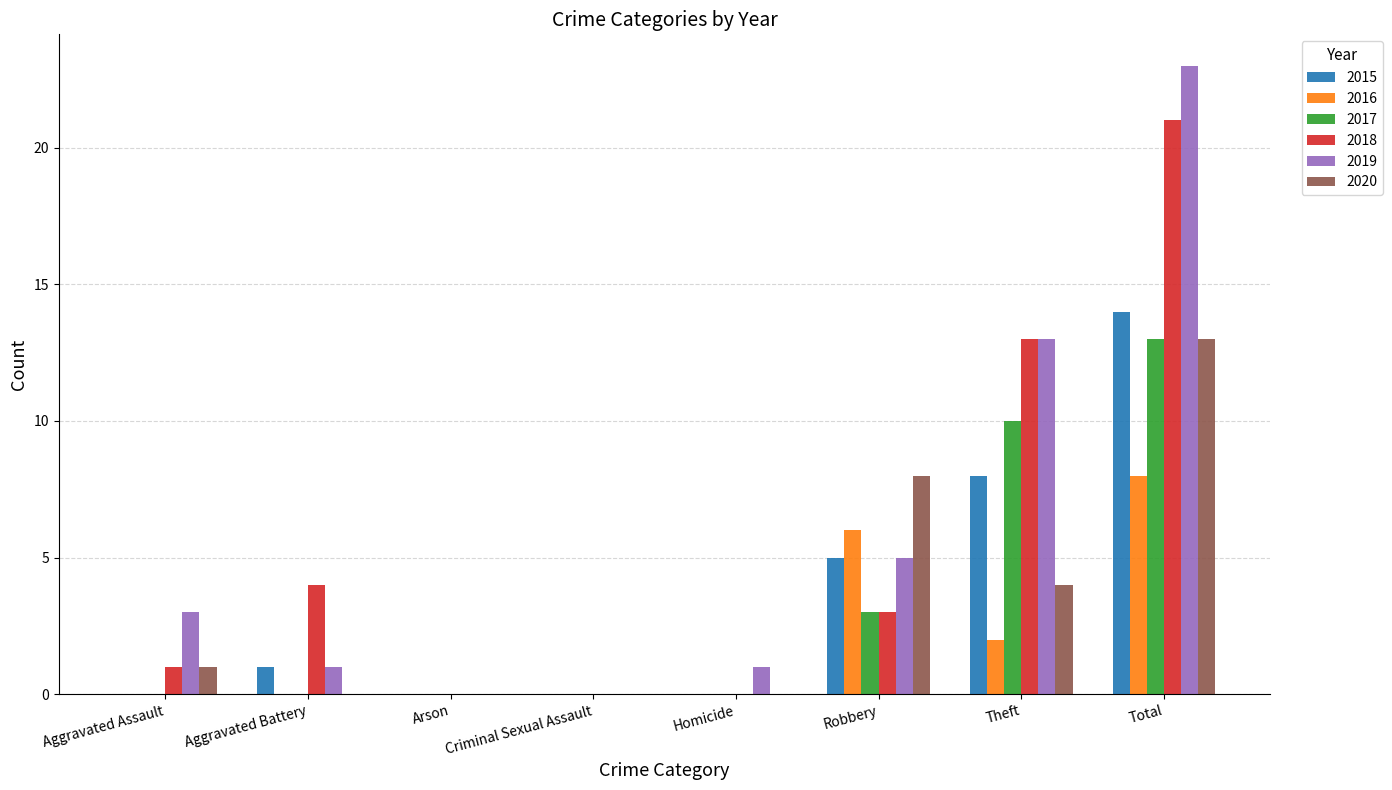

Between Arson and Robbery, which series saw the biggest shift?

2020